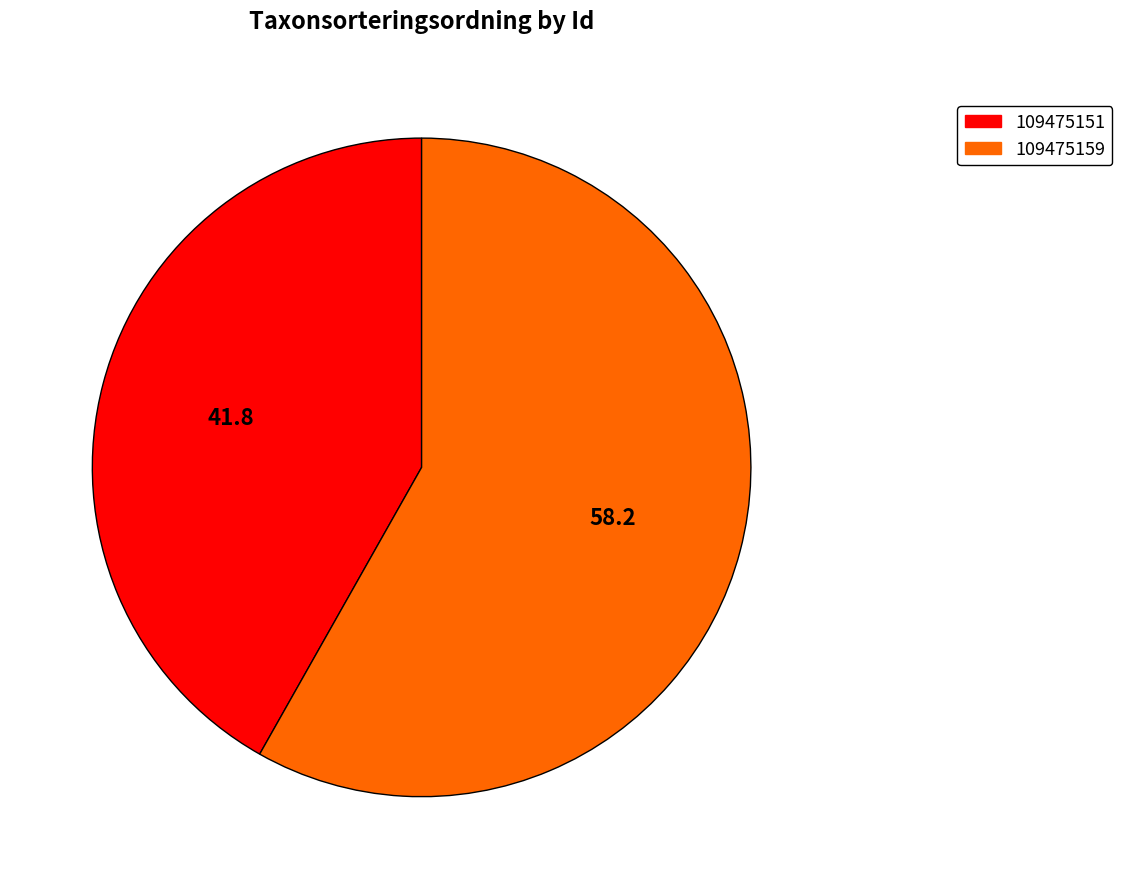

Count the number of slices in the pie.

2